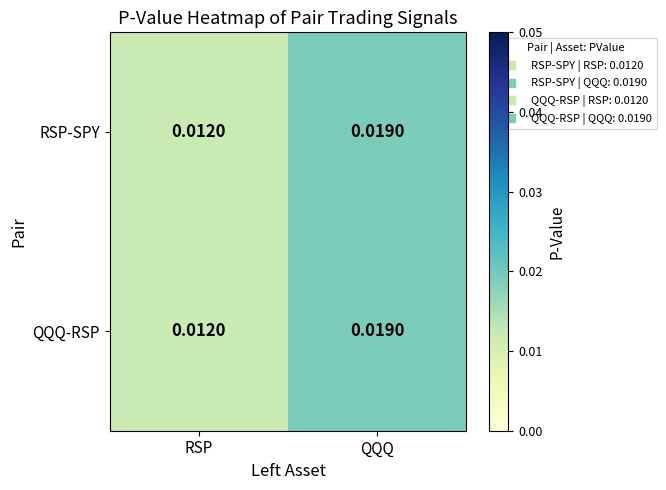

Where is QQQ-RSP nearest to the value 0?

RSP